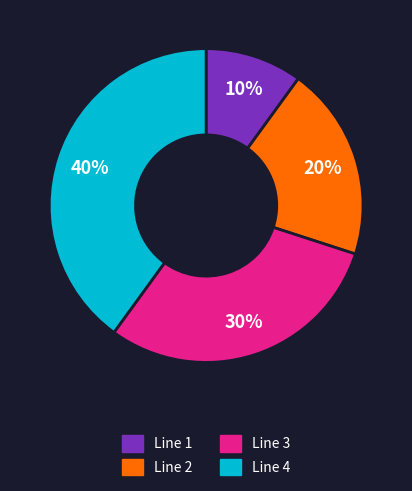

To the nearest percent, what is the difference between the Line 2 and Line 1 slice percentages?

10%